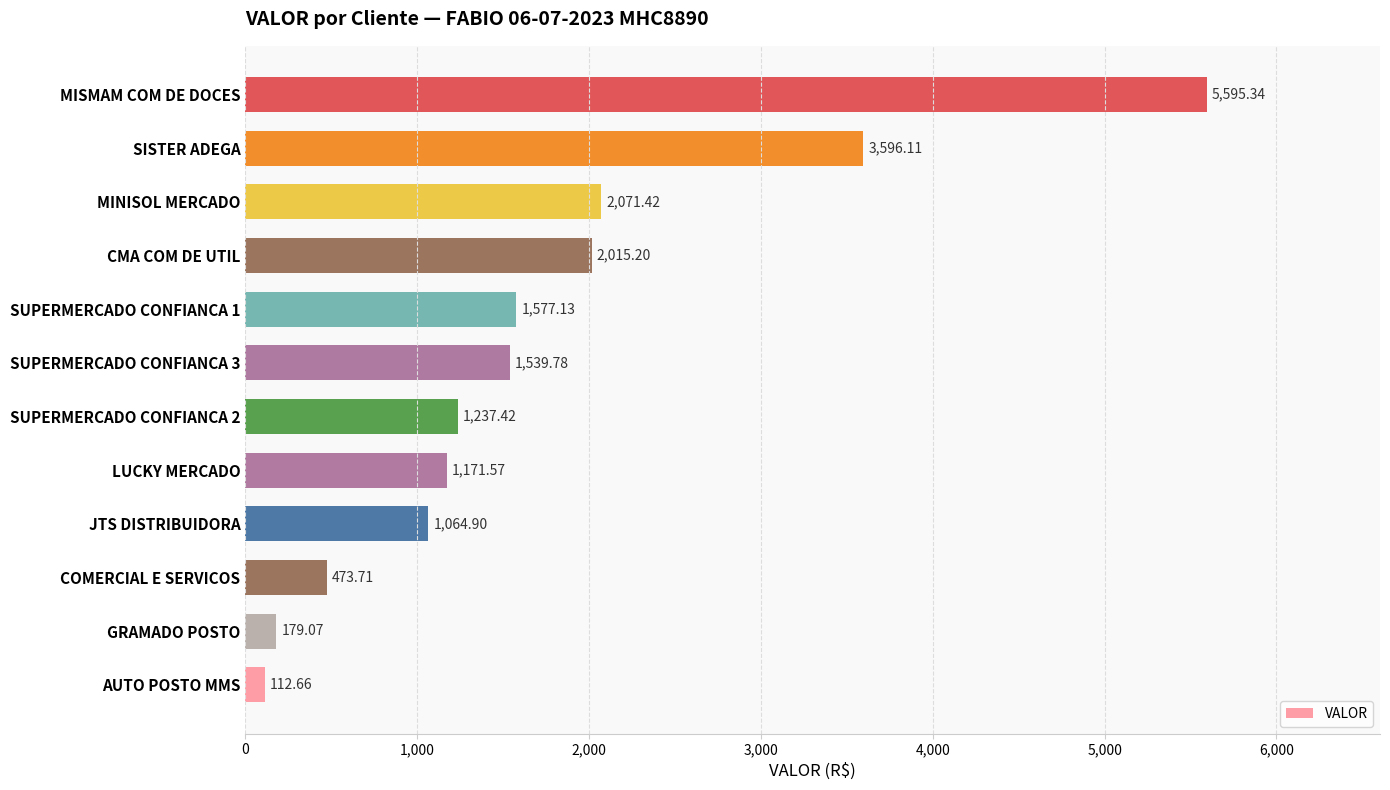

Where is the data nearest to the value 2854?

SISTER ADEGA